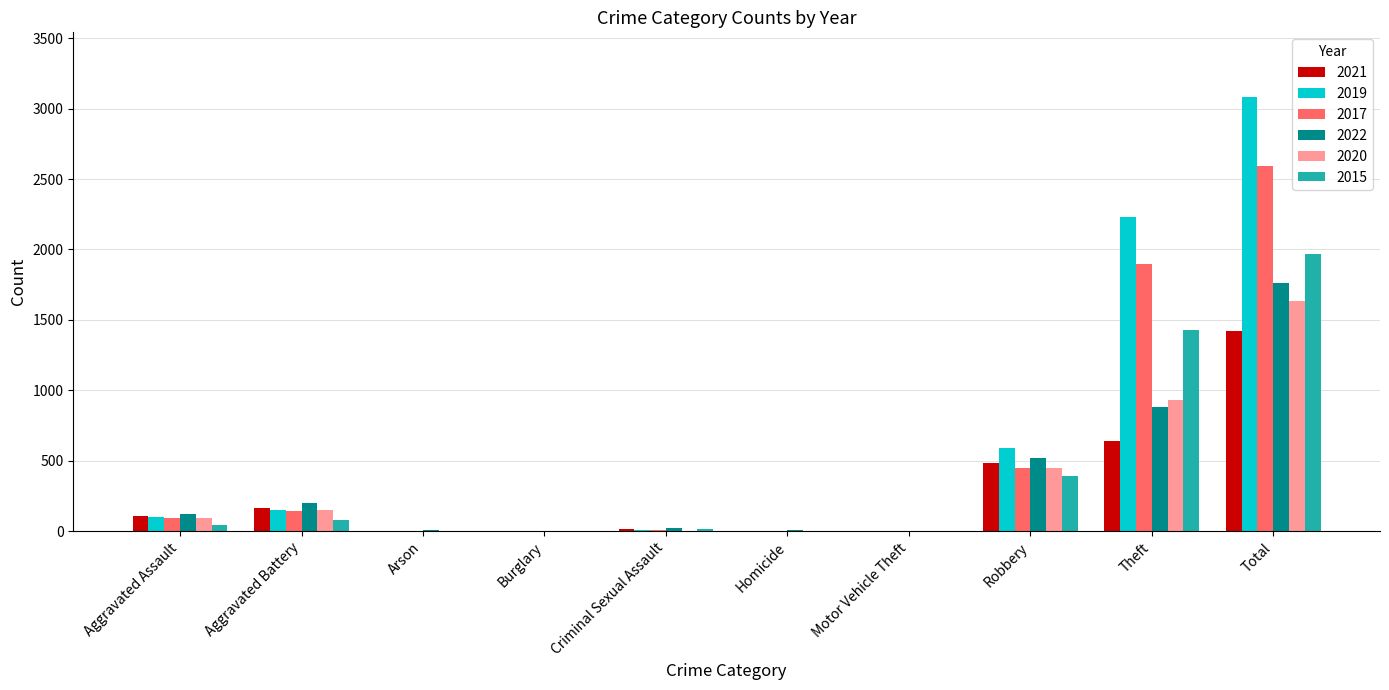

At which category does the chart reach its peak across all series?

Total